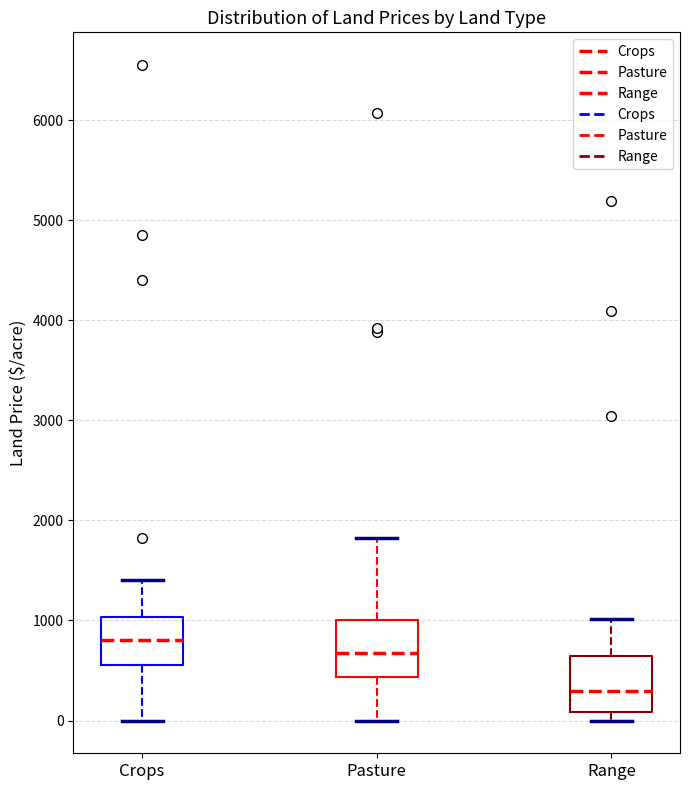

Which box has the highest median line?

Crops